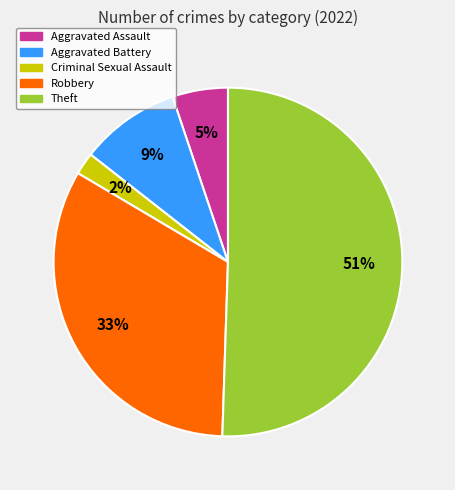

To the nearest percent, what is the average slice percentage?

20%